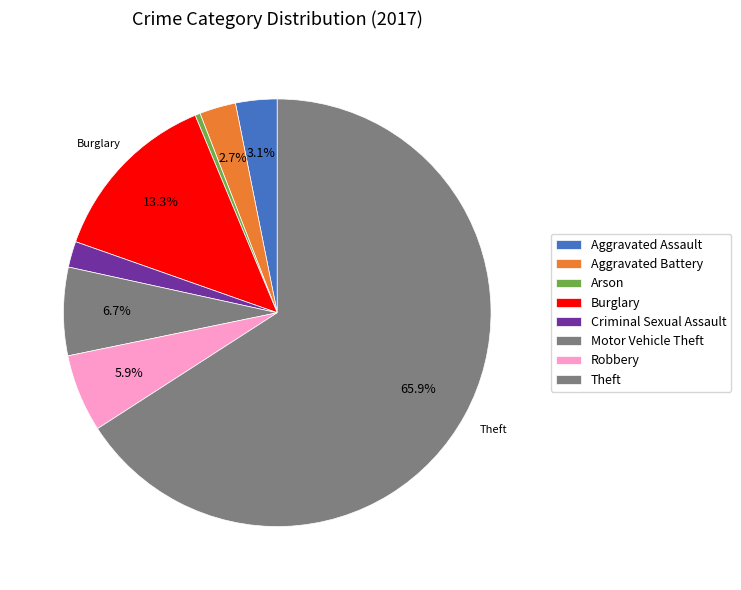

What is the ratio of the value at Criminal Sexual Assault to the value at Motor Vehicle Theft?

0.3